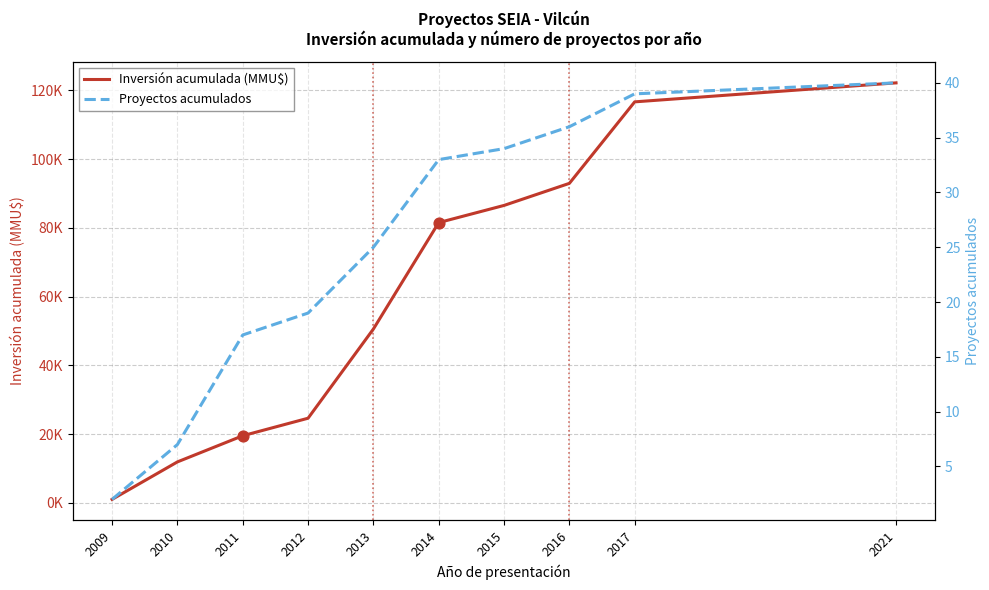

What are all the series names shown in the legend?

Inversión acumulada (MMU$), Proyectos acumulados